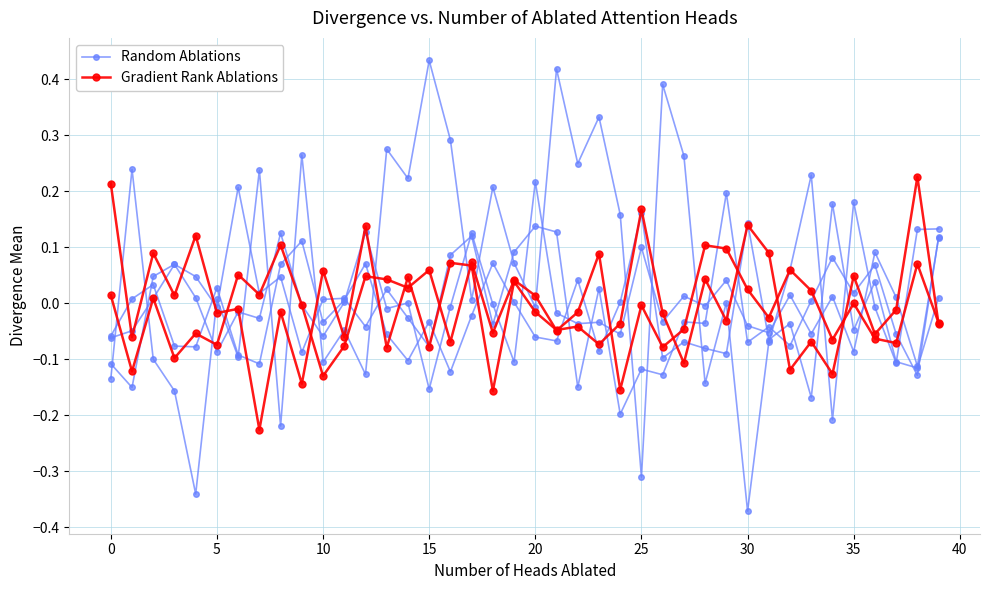

Which series has the largest total across all categories?

Random Ablations